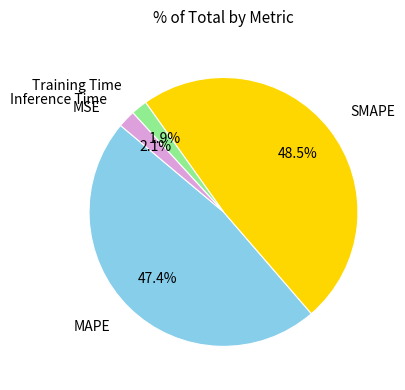

Does any single category account for the majority?

No